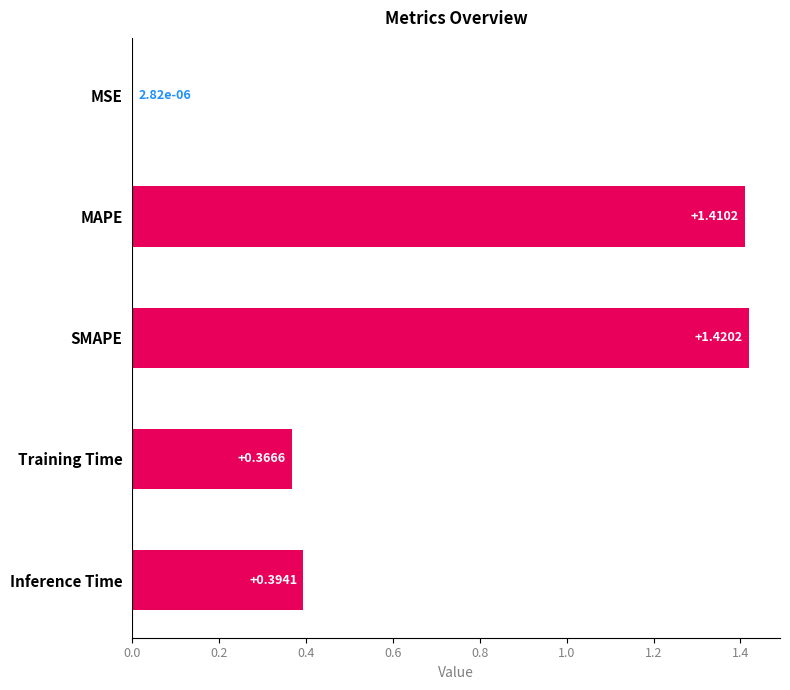

How many distinct data groups are displayed?

1